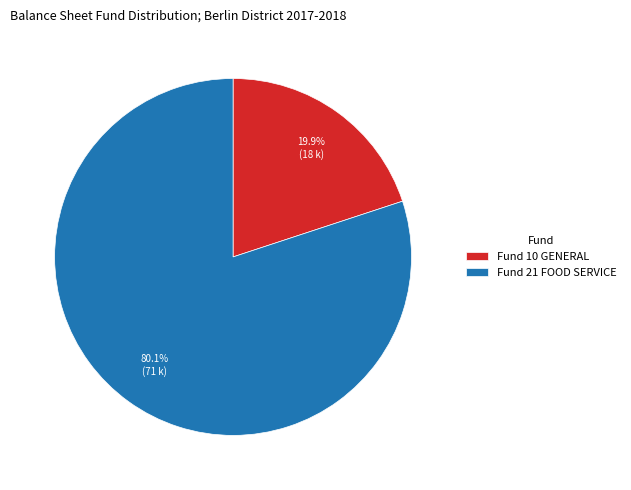

What percentage is the Fund 21 FOOD SERVICE slice, to the nearest percent?

80%